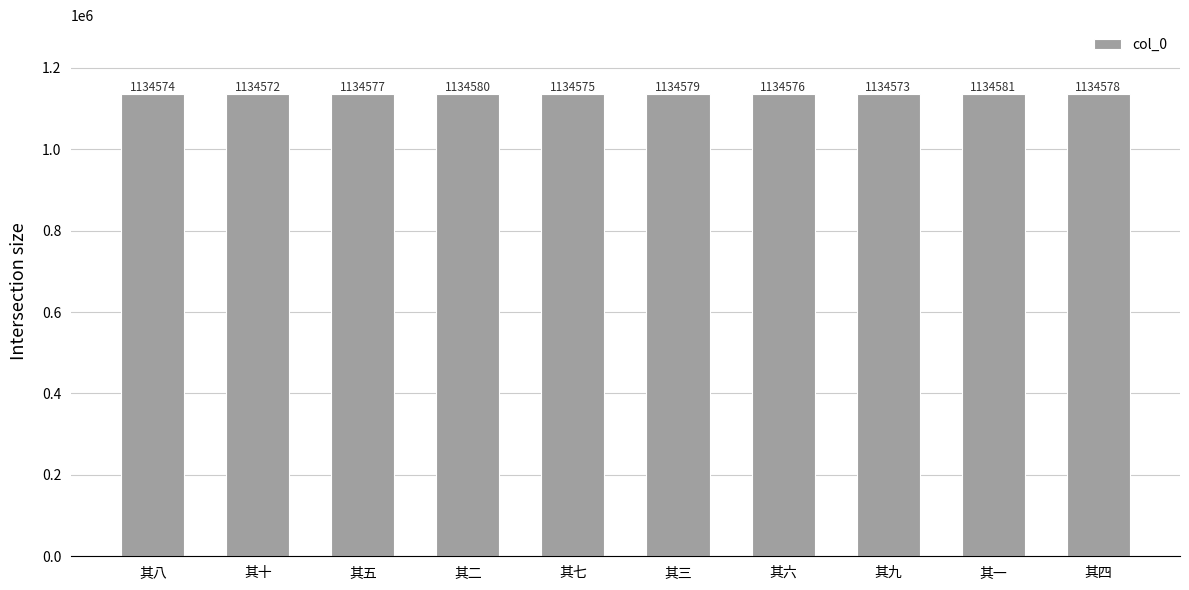

At which label is the value closest to 1134576?

其六